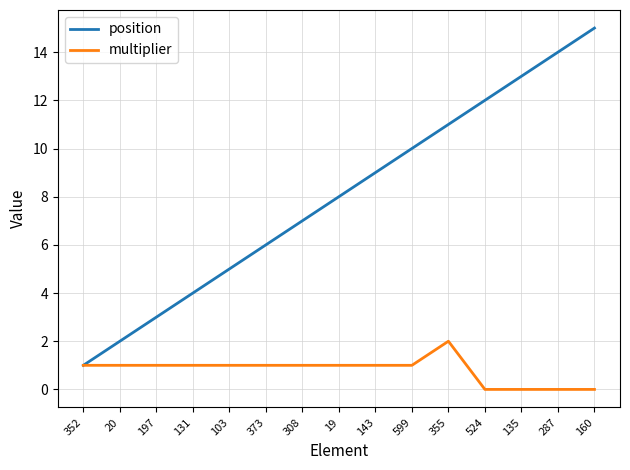

What is the difference between the maximum and second lowest values in the multiplier series?

2